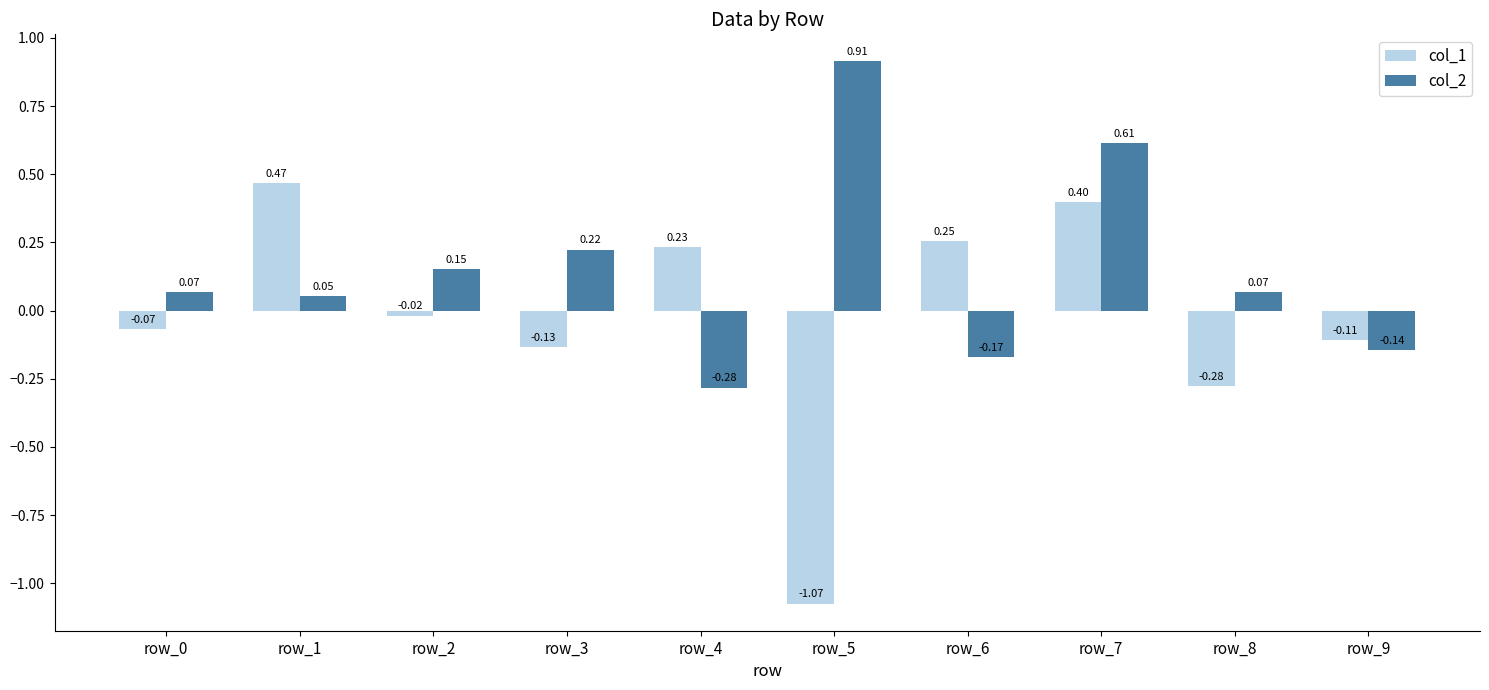

Is it true that col_2 equals 0.0 at row_0?

False